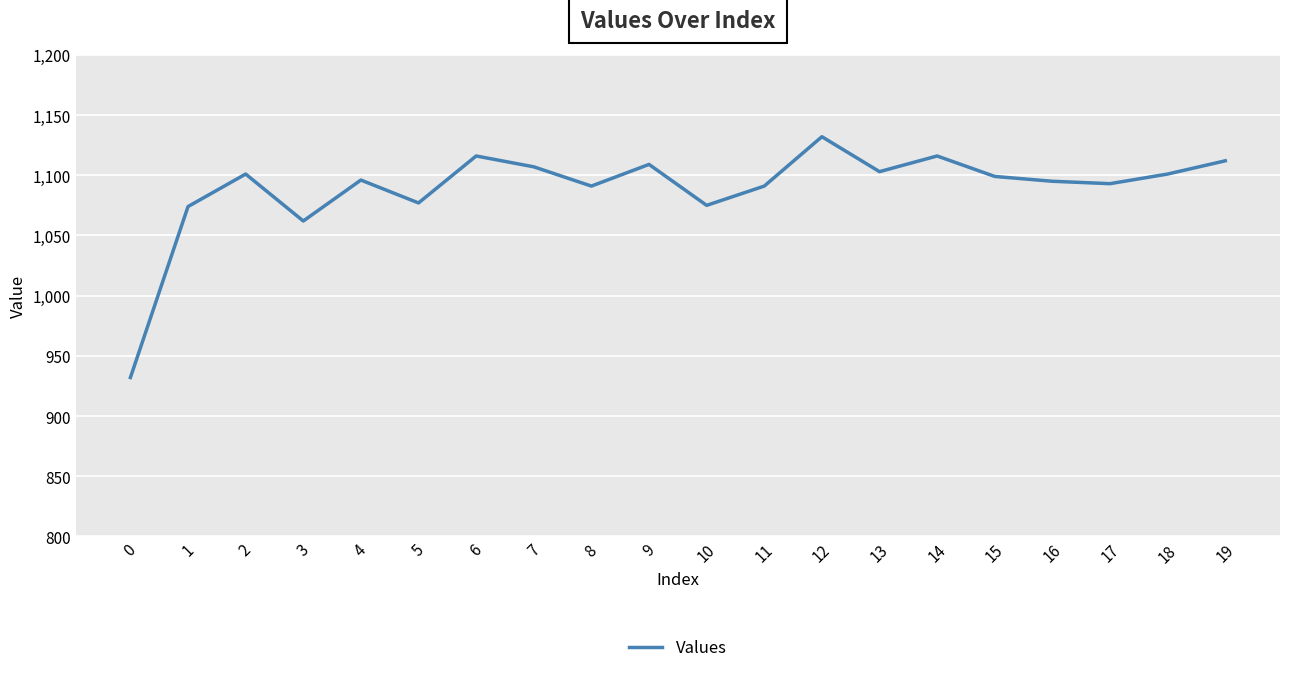

What is the difference between the values at 0 and 12?

200